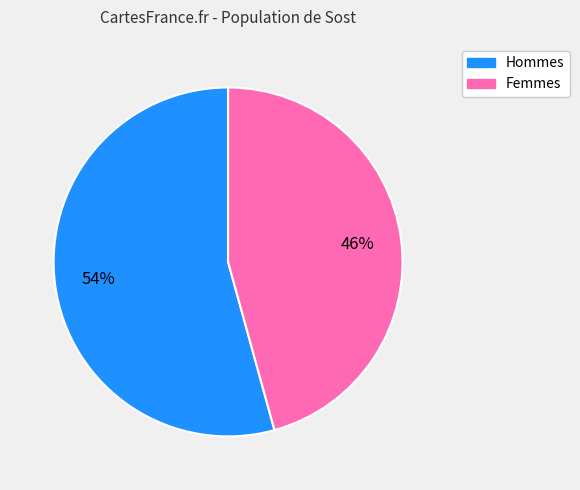

Count the number of slices in the pie.

2